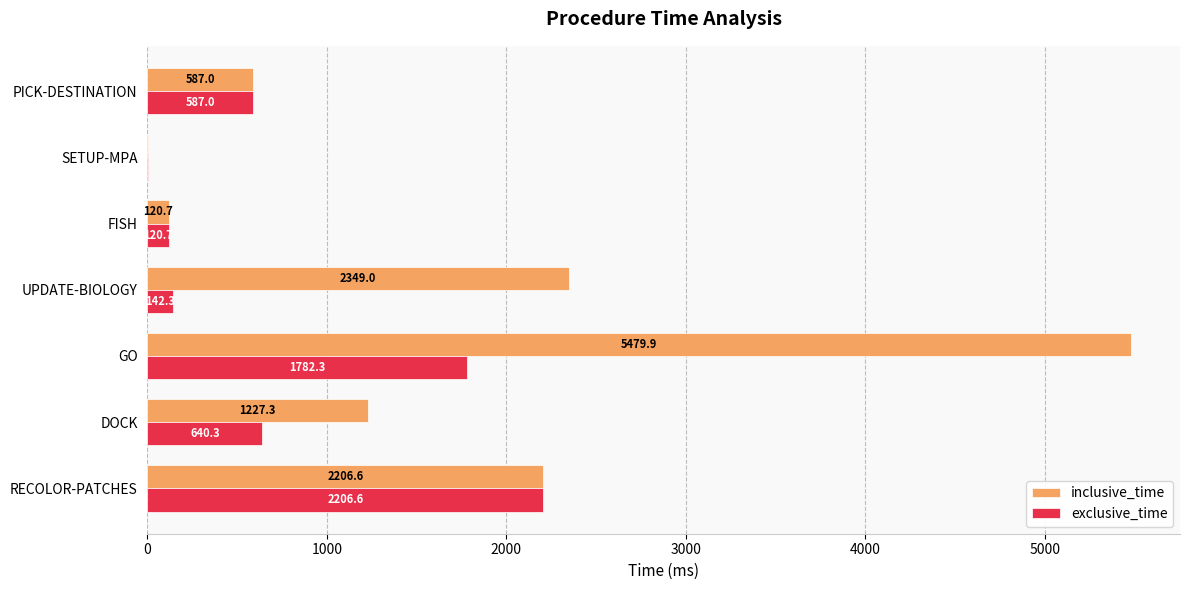

What is the approximate value of inclusive_time at FISH?

120.7